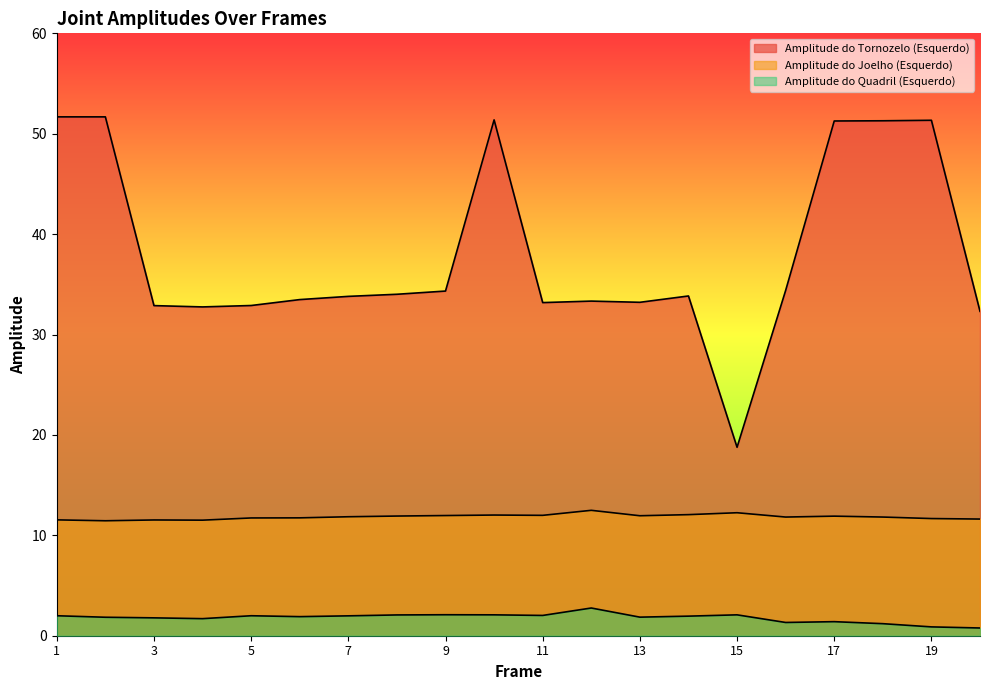

Which series has the largest total across all categories?

Amplitude do Tornozelo (Esquerdo)